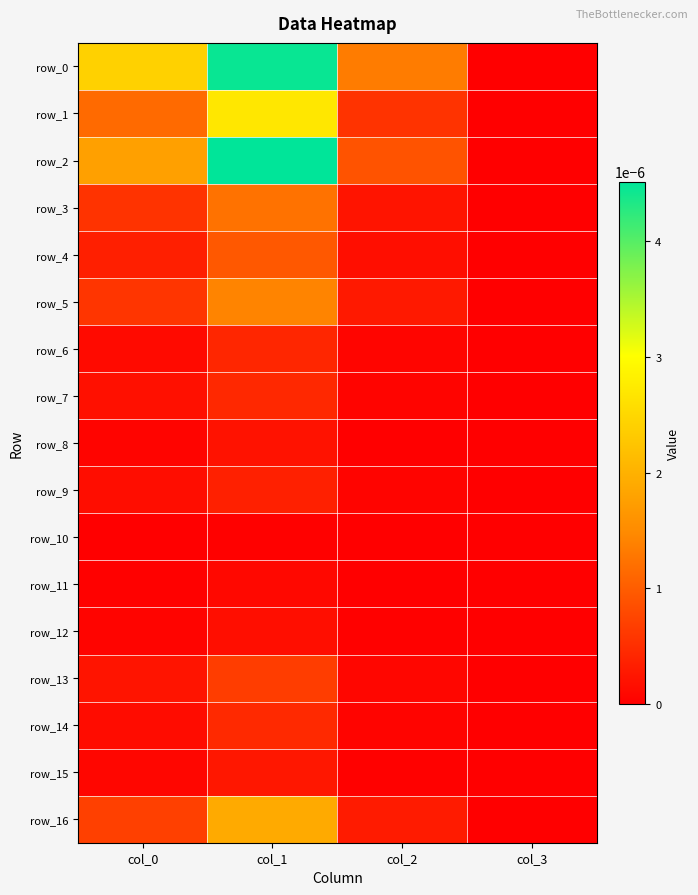

Which series has the largest total across all categories?

row_0